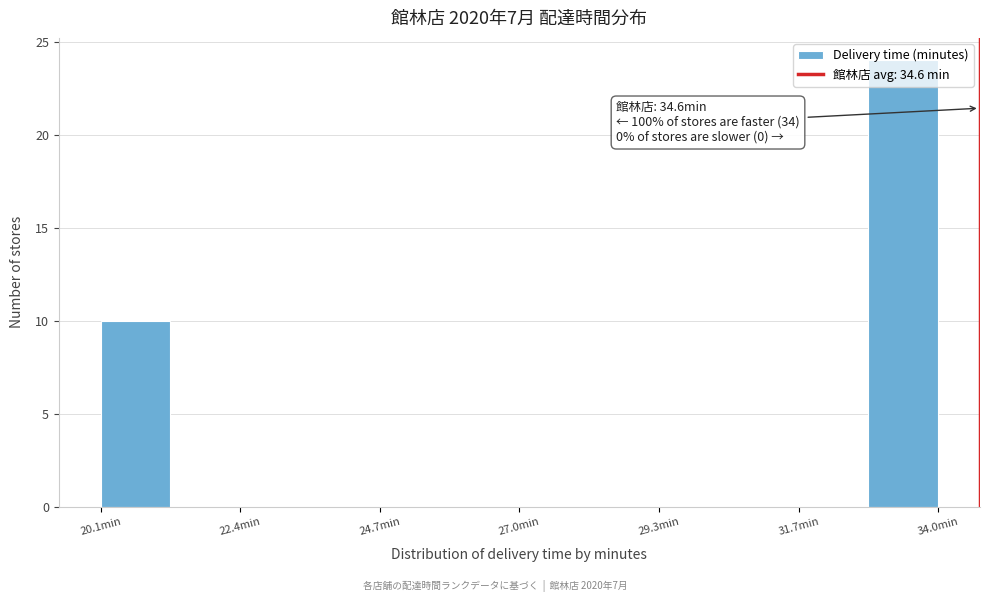

Read against the x-axis, roughly where is the centre of the tallest bar?

33.5